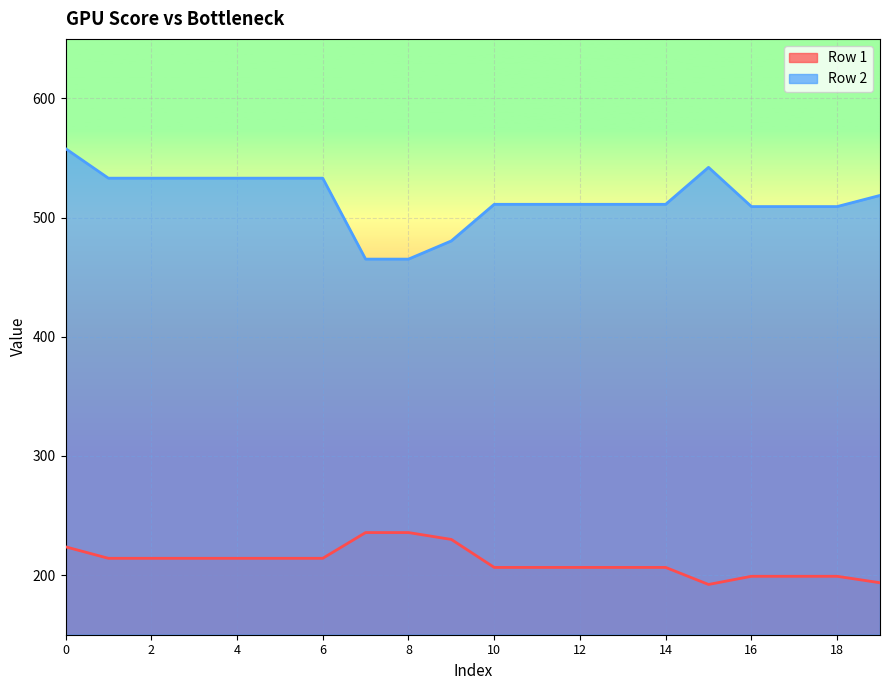

What is the average value of the Row 1 series?

211.3